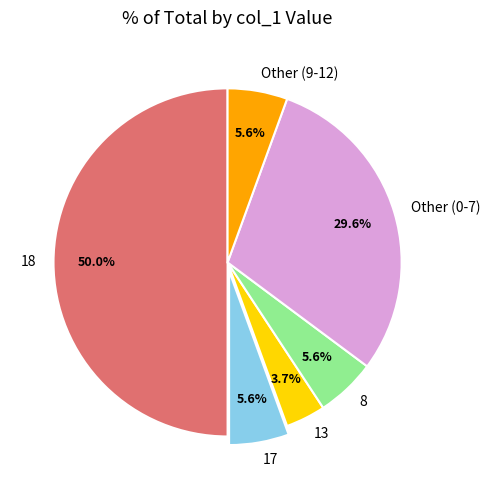

What is the largest slice in the pie chart?

18